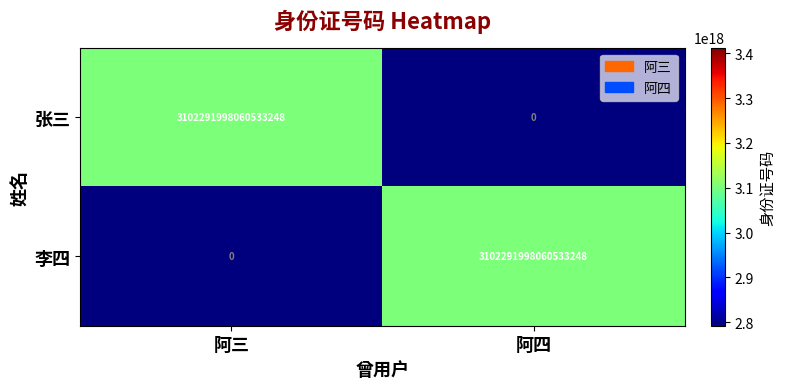

Is it true that 张三 equals 1038113845341305600 at 阿四?

False